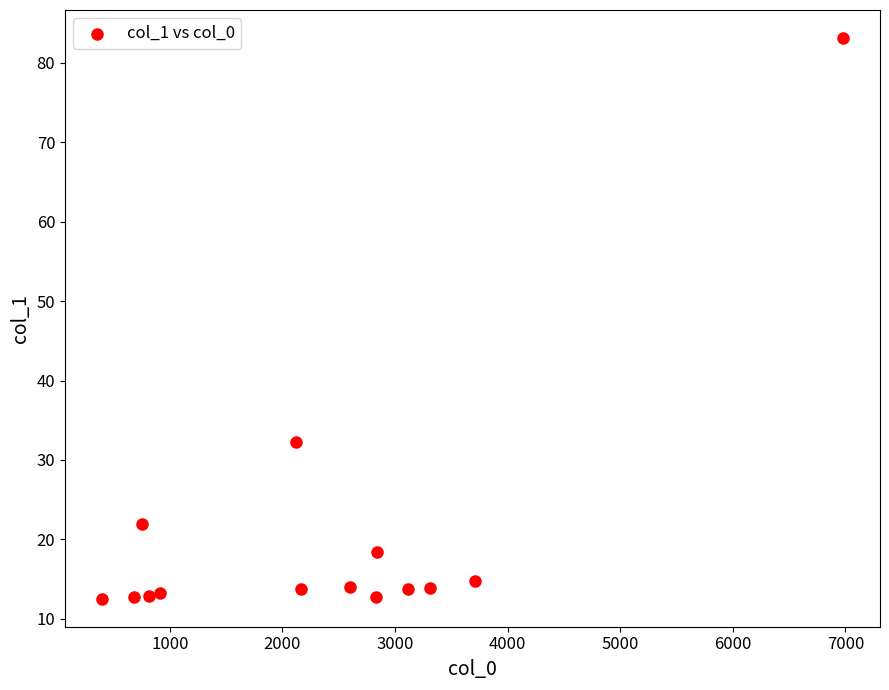

What Y value in the scatter plot is closest to 47?

32.3